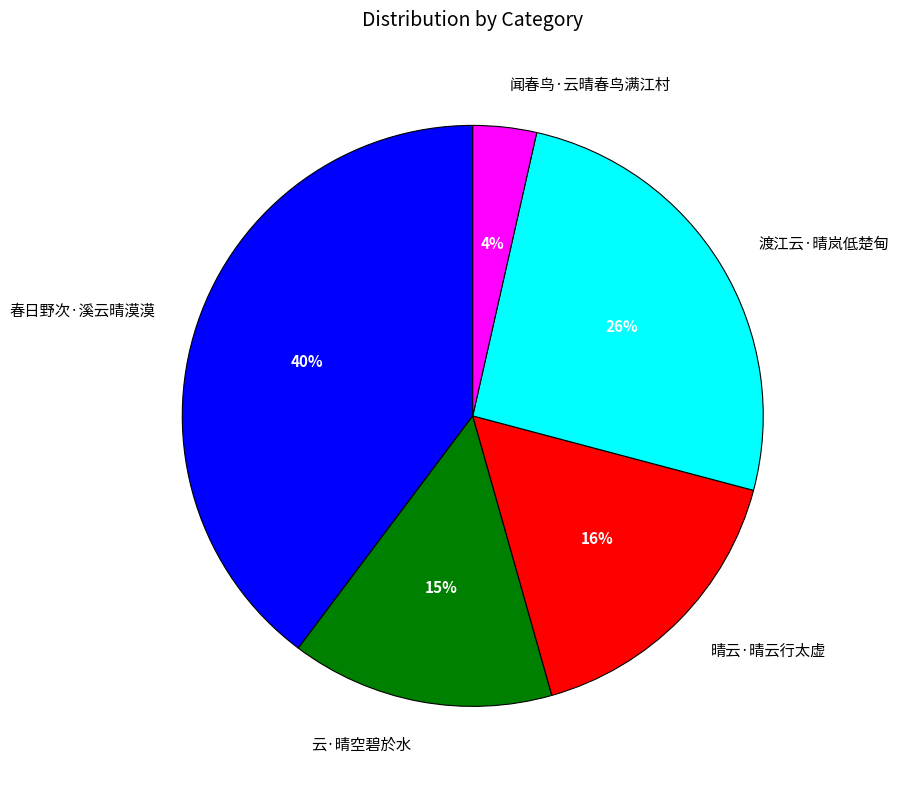

The 云·晴空碧於水 slice represents 1% of the pie. True or false?

False